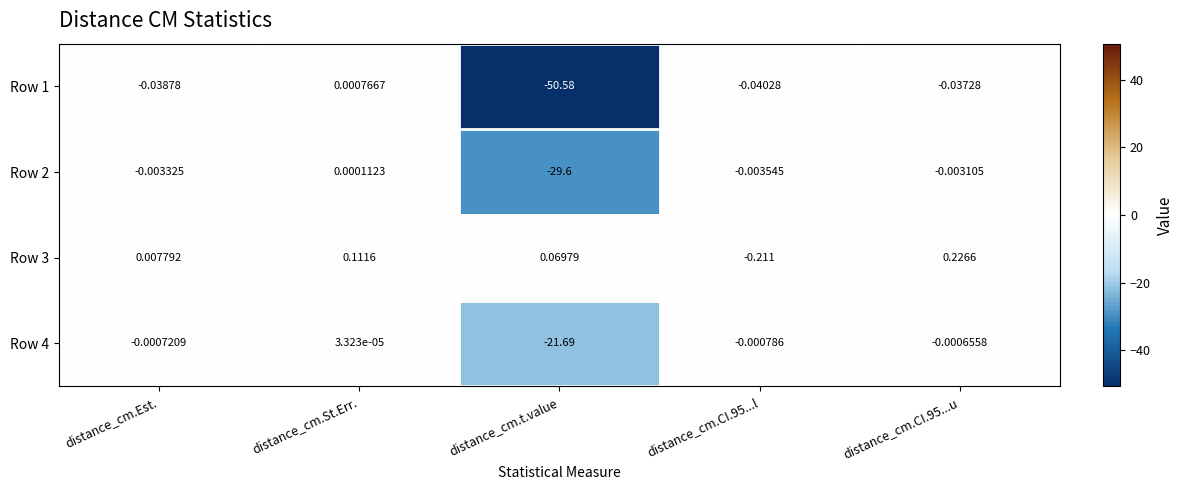

Where does the Row 2 series first go above 0?

distance_cm.St.Err.